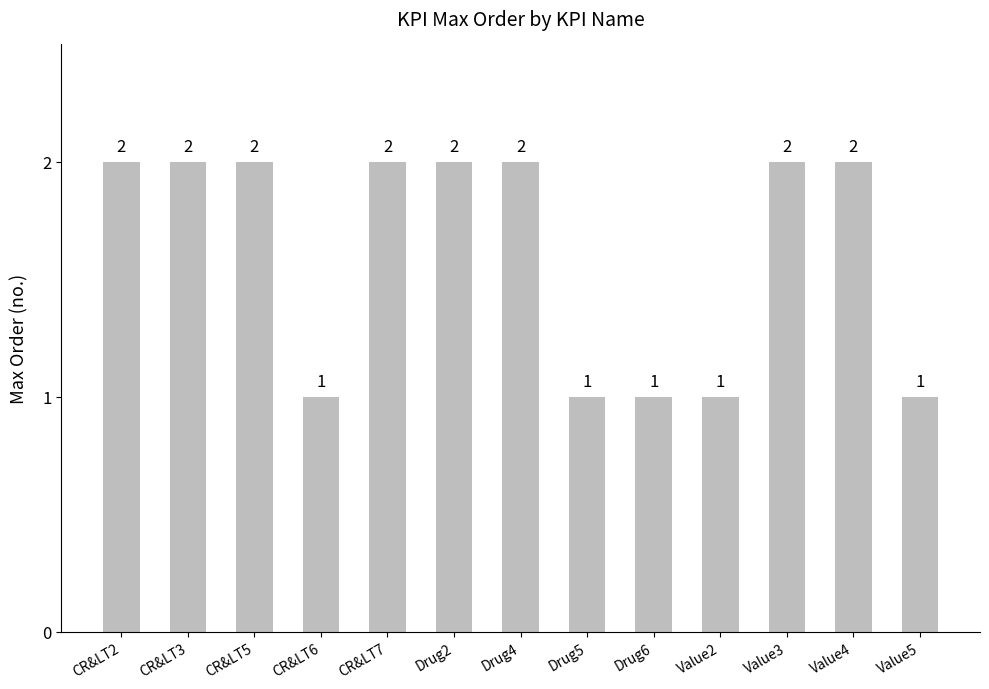

What is the change in value from CR&LT2 to Drug6?

-1